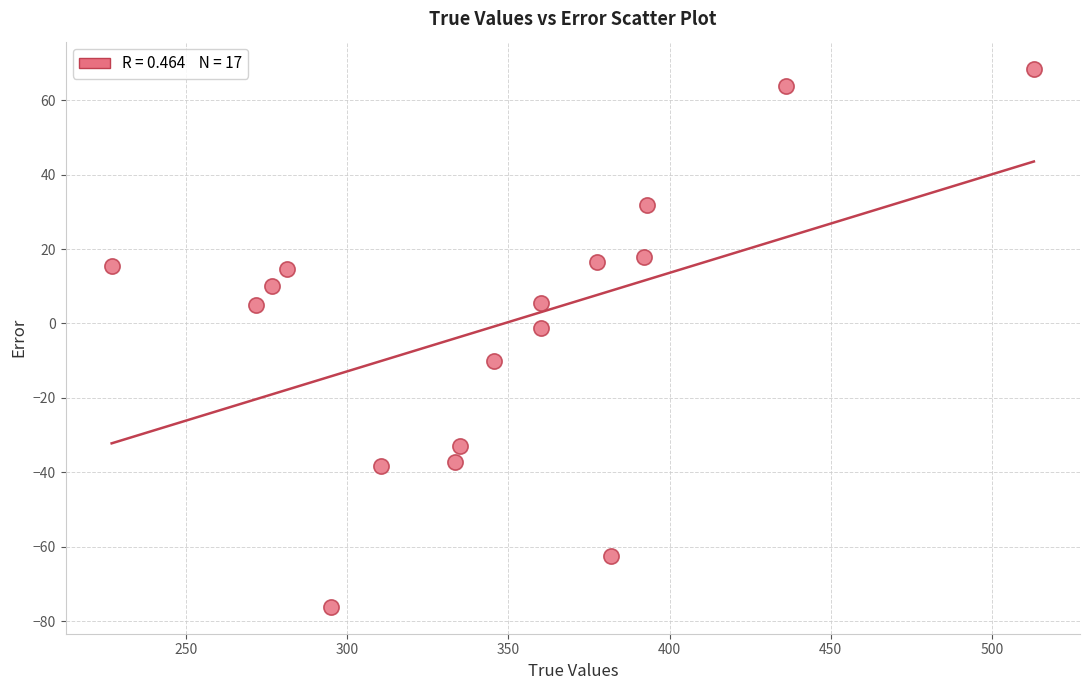

What is the range of Y values (max minus min)?

144.6